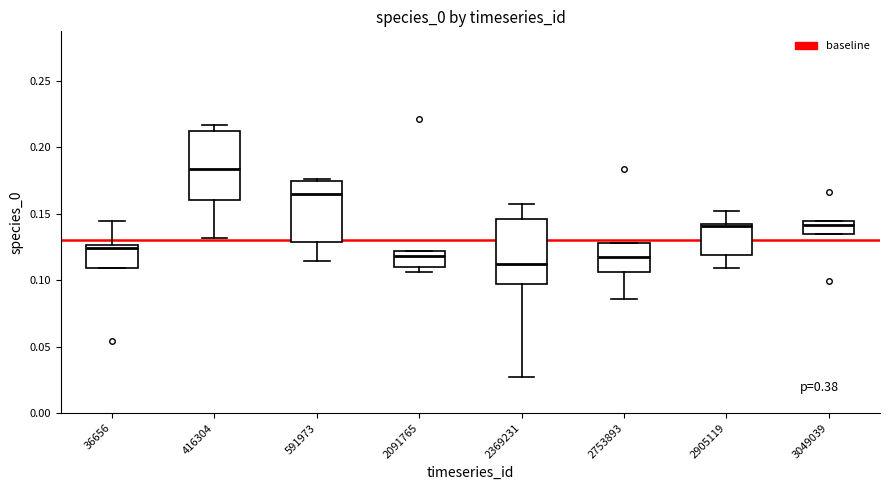

Reading left to right, read every box against the y-axis: the position of its median line, the range the box covers, and the ends of its whiskers. The values are not printed on the chart, so give them approximately, as read against the axis.

36656: median 0.125 (just below the box's upper edge), box 0.110 to 0.125, whiskers 0.110 to 0.145
416304: median 0.185, box 0.160 to 0.210, whiskers 0.130 to 0.215
591973: median 0.165, box 0.130 to 0.175, whiskers 0.115 to 0.175
2091765: median 0.120 (just below the box's upper edge), box 0.110 to 0.120, whiskers 0.105 to 0.120
2369231: median 0.110, box 0.095 to 0.145, whiskers 0.025 to 0.155
2753893: median 0.115, box 0.105 to 0.130, whiskers 0.085 to 0.130
2905119: median 0.140 (just below the box's upper edge), box 0.120 to 0.140, whiskers 0.110 to 0.150
3049039: median 0.140, box 0.135 to 0.145, whiskers 0.135 to 0.145